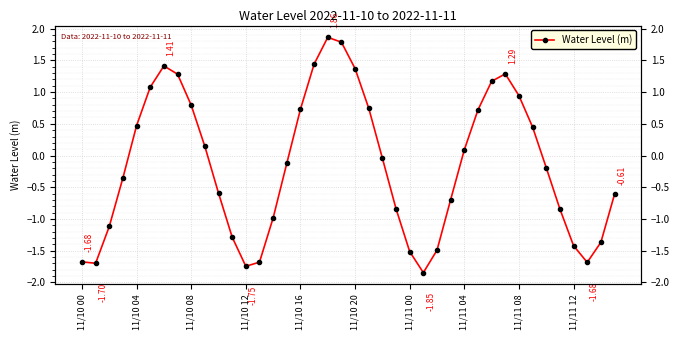

How many lines are shown in the chart?

1